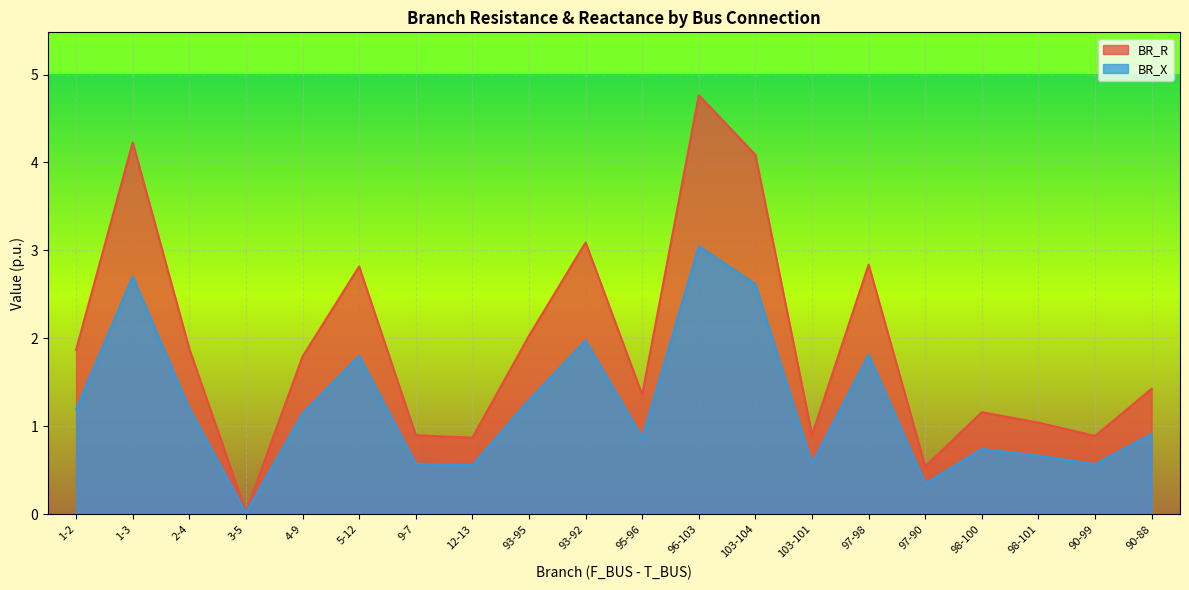

Which series has the largest range (max minus min)?

BR_R